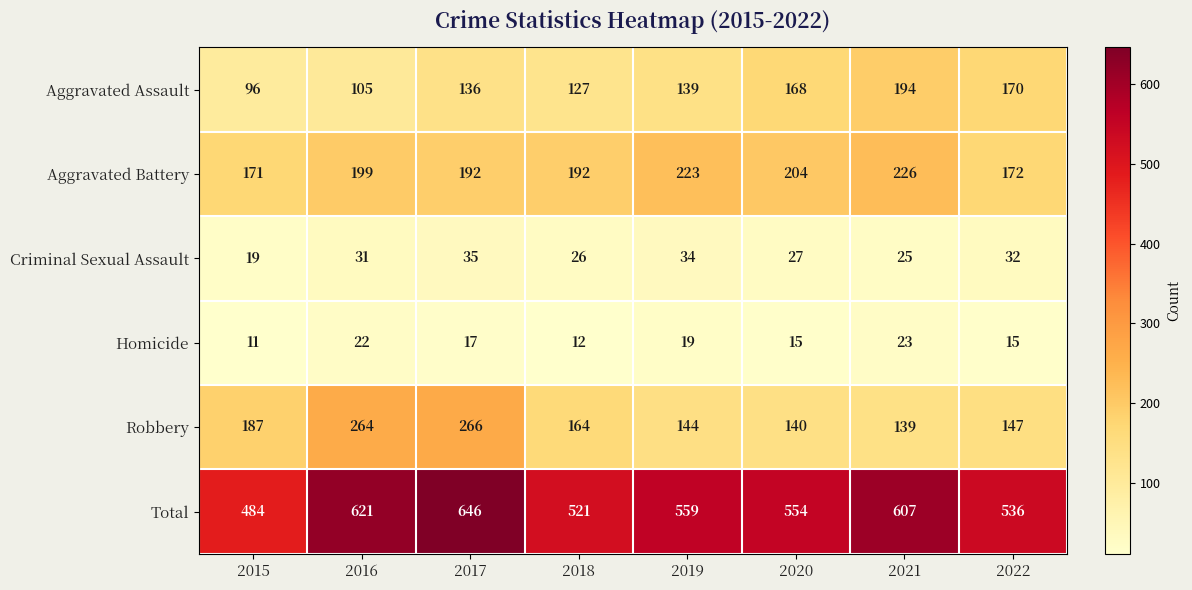

What is the smallest value displayed?

11